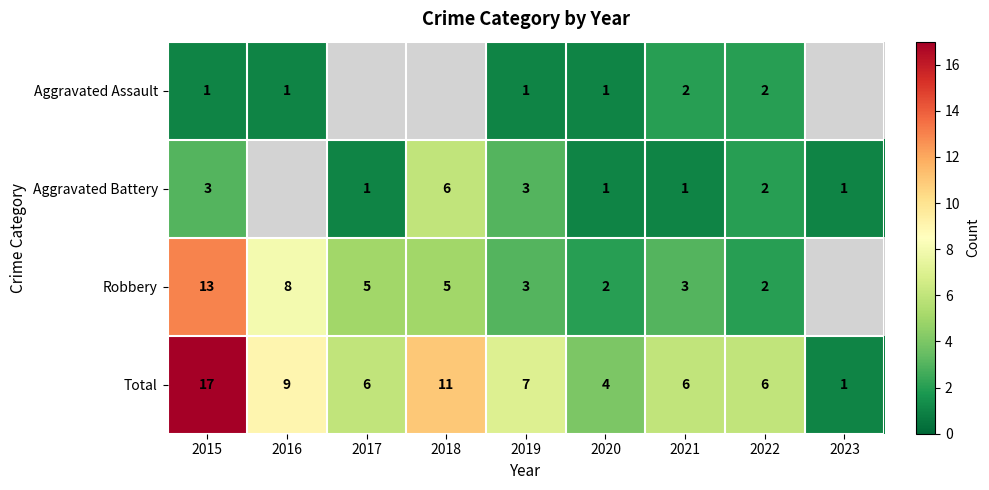

True or false: Total has a value of 9.7 at 2019.

False